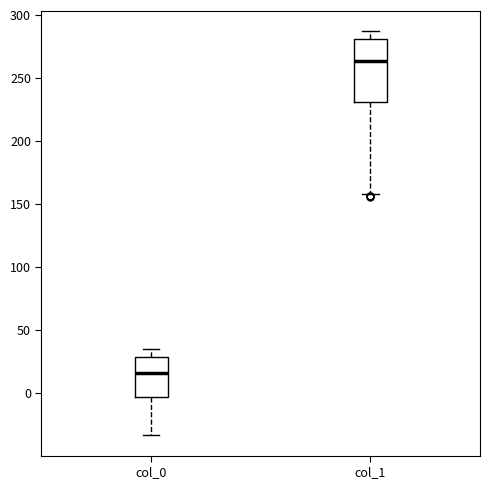

Which box is the tallest, from its lower edge to its upper edge?

col_1